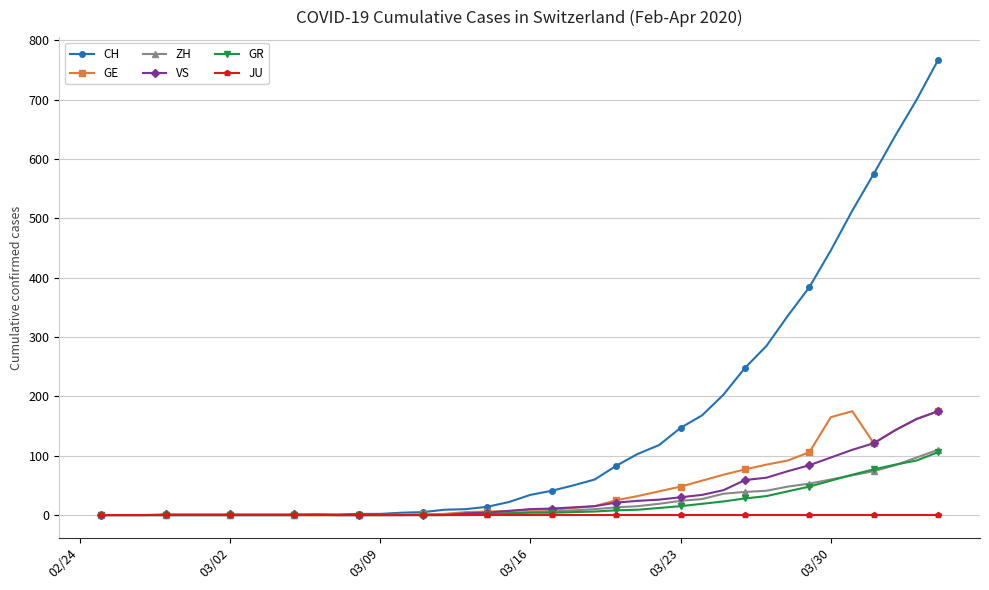

What is the maximum value shown in the chart?

767